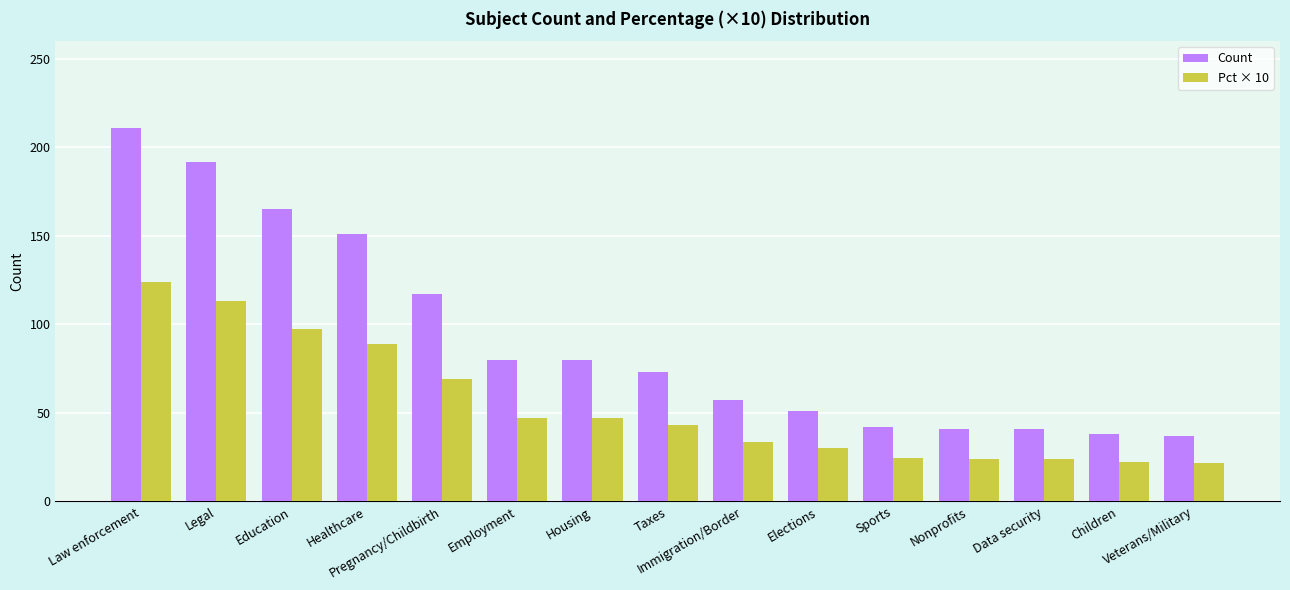

What is the total value across all series at Children?

60.4